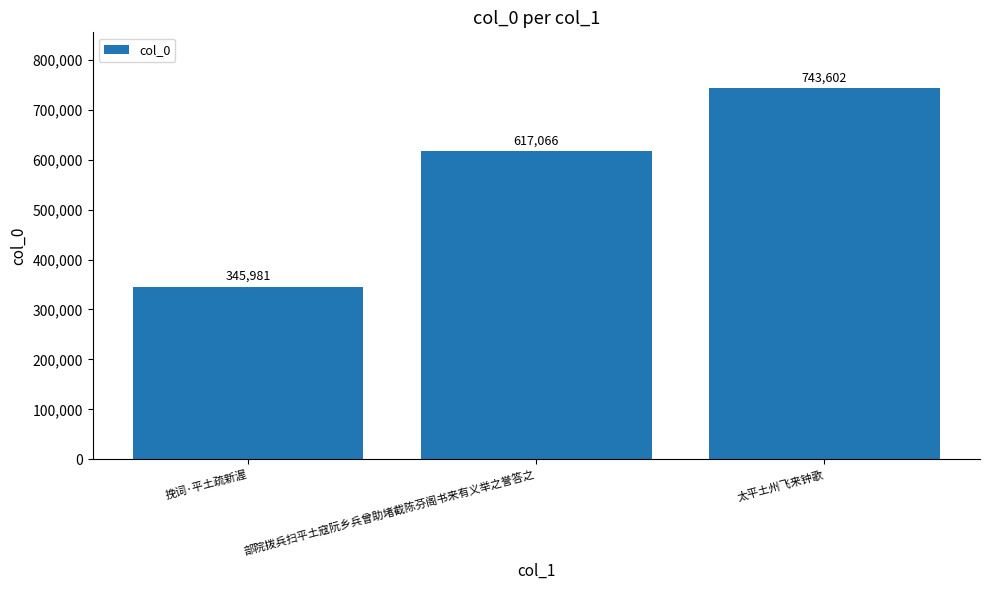

Which category has the lowest value across all series?

挽词·平土疏新渥